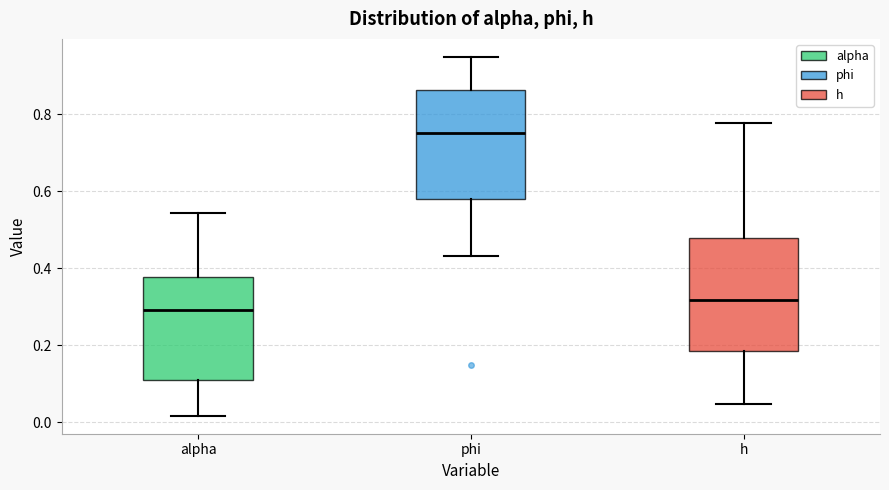

Where does the median line of the box for phi sit on the y-axis? The values are not printed on the chart, so give them approximately, as read against the axis.

0.76